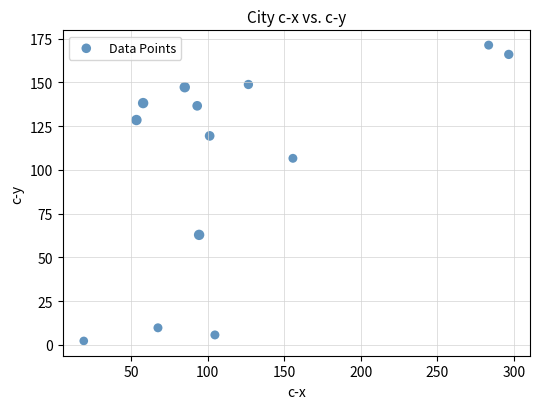

What Y value in the scatter plot is closest to 86?

106.6